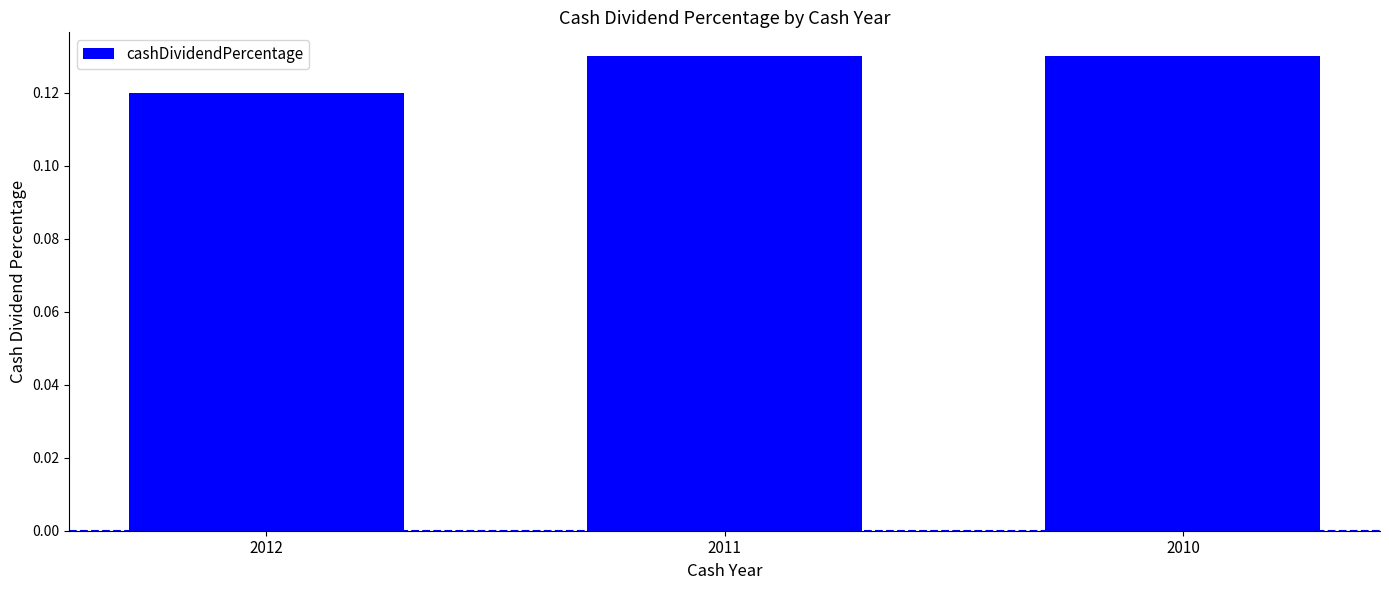

Which has a higher value, 2012 or 2010?

2010